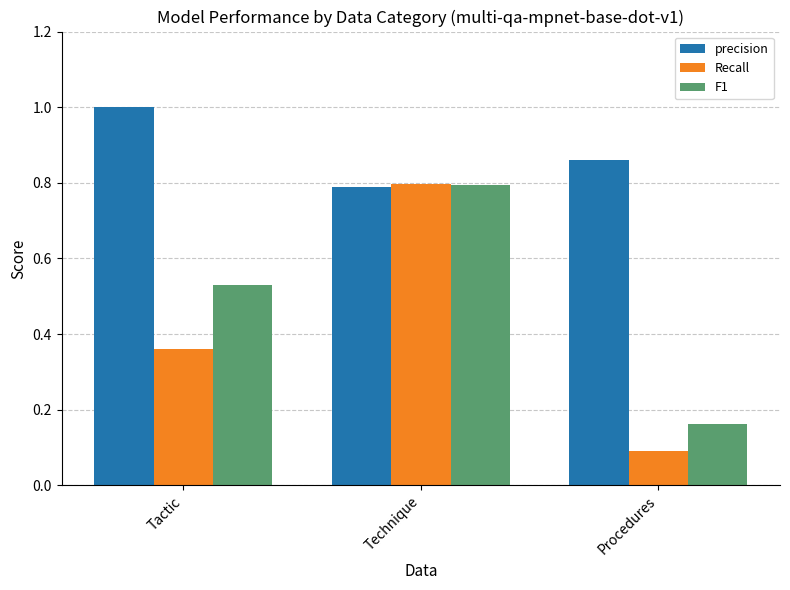

Between Technique and Procedures, which series saw the biggest shift?

Recall